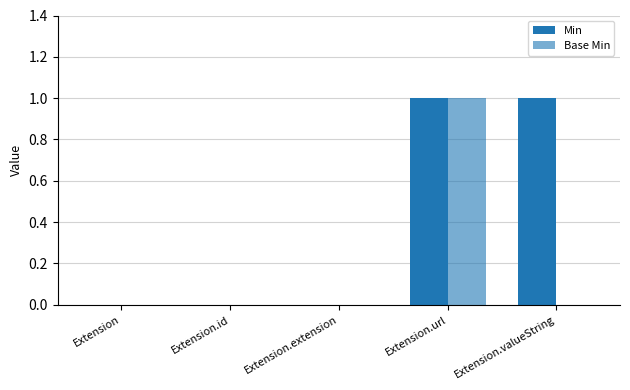

List the series in order of their overall mean, highest first.

Min, Base Min